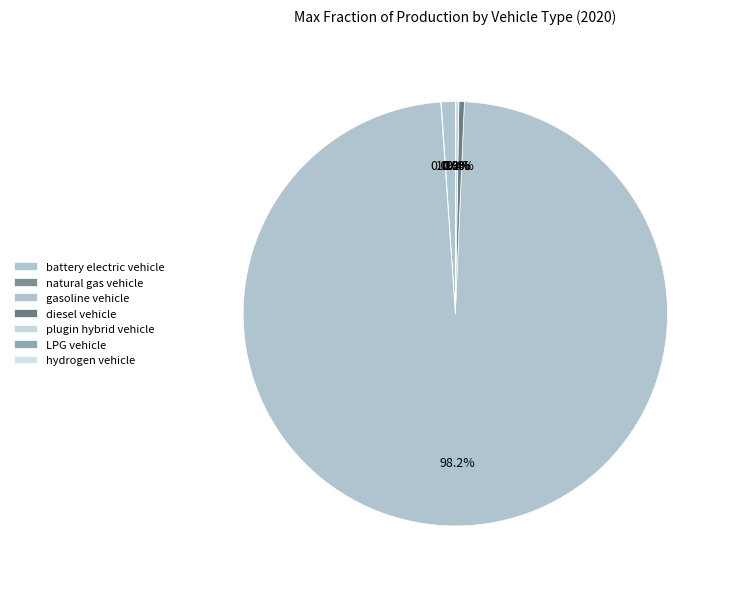

What is the total percentage of hydrogen vehicle and diesel vehicle?

0.4%